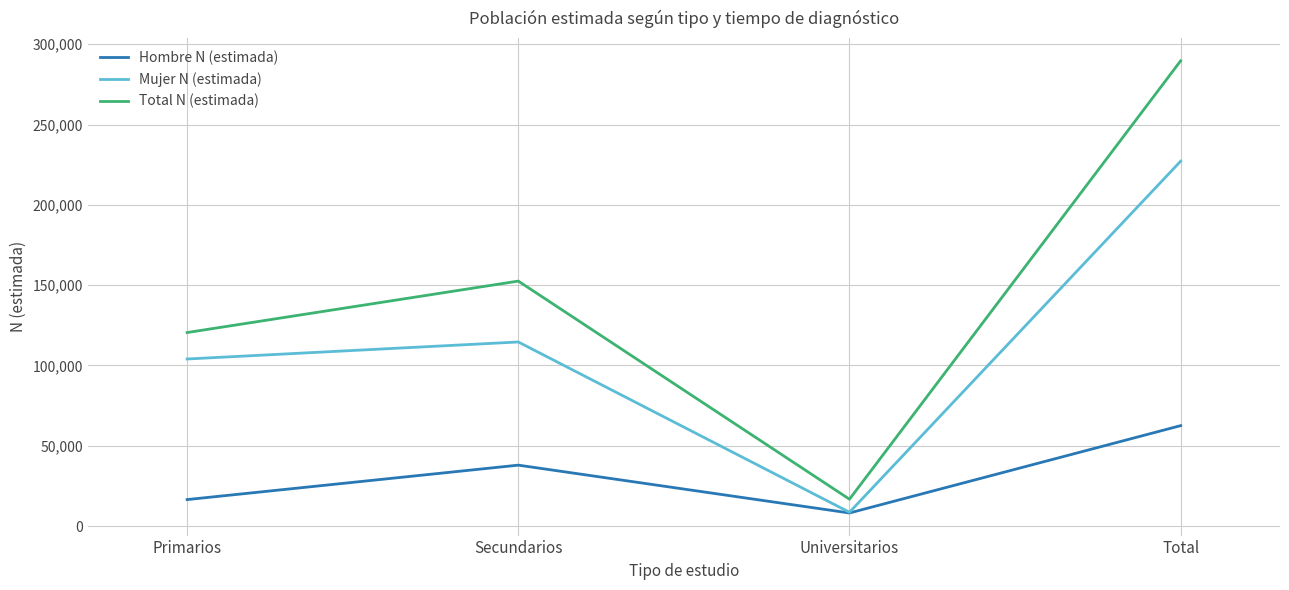

What is the maximum value for Total N (estimada)?

289713